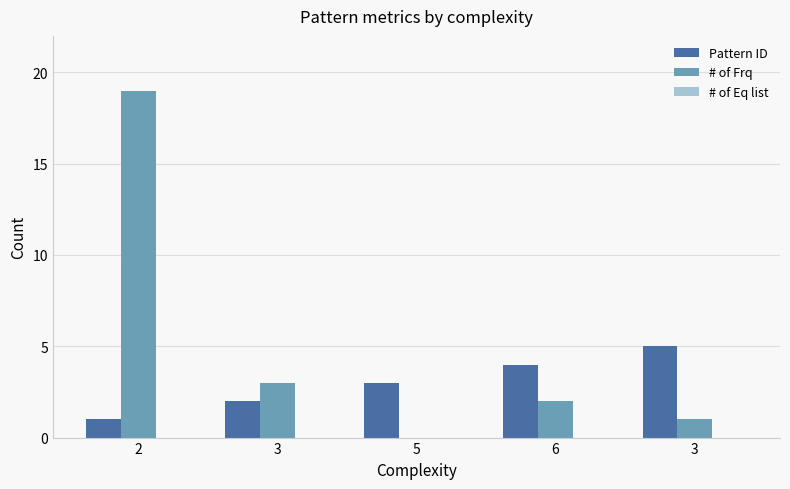

What is the maximum value shown in the chart?

19